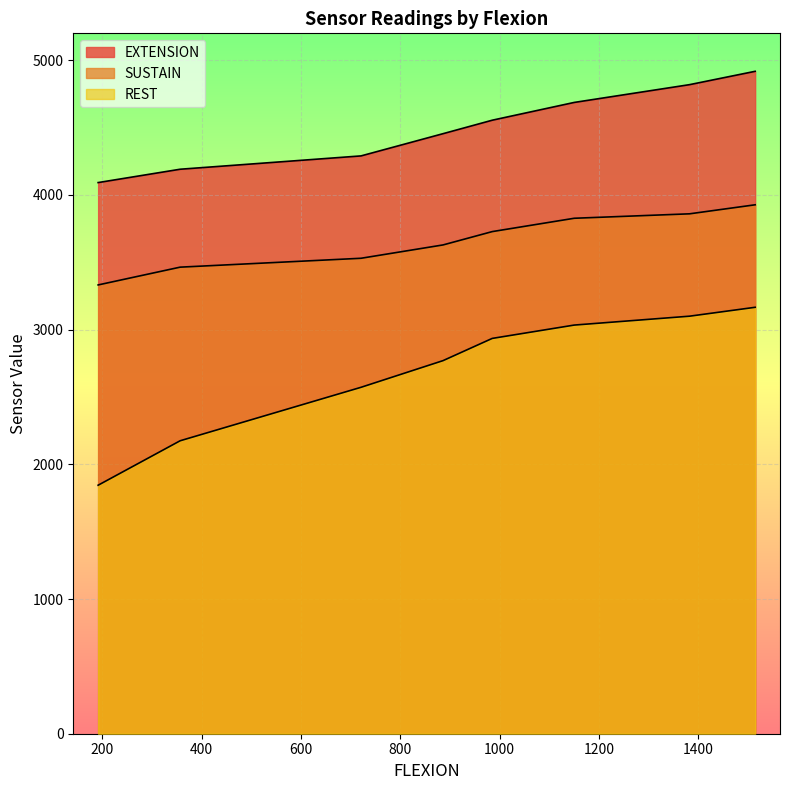

Rank the series by their maximum value, from highest to lowest.

EXTENSION, SUSTAIN, REST